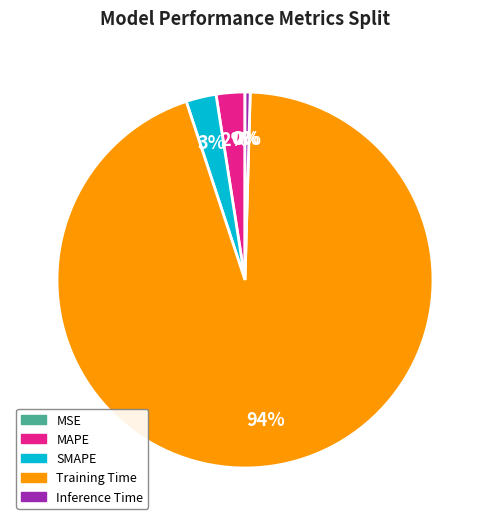

Is there a majority slice in this chart?

Yes